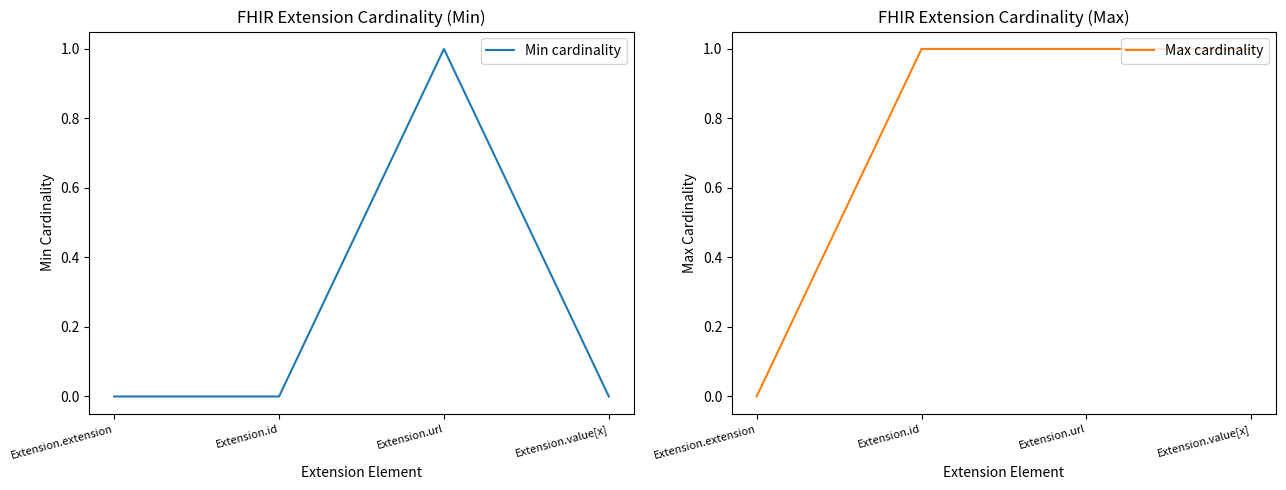

At Extension.value[x], list the series in order from largest to smallest.

Max cardinality, Min cardinality